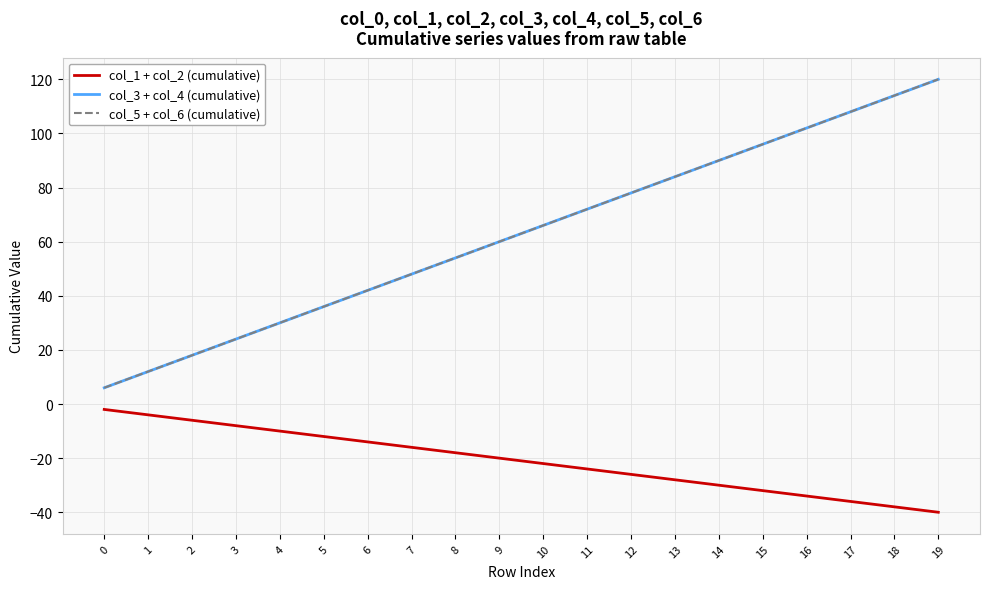

True or false: col_1 + col_2 (cumulative) has more than 1 points higher than both neighbors.

False